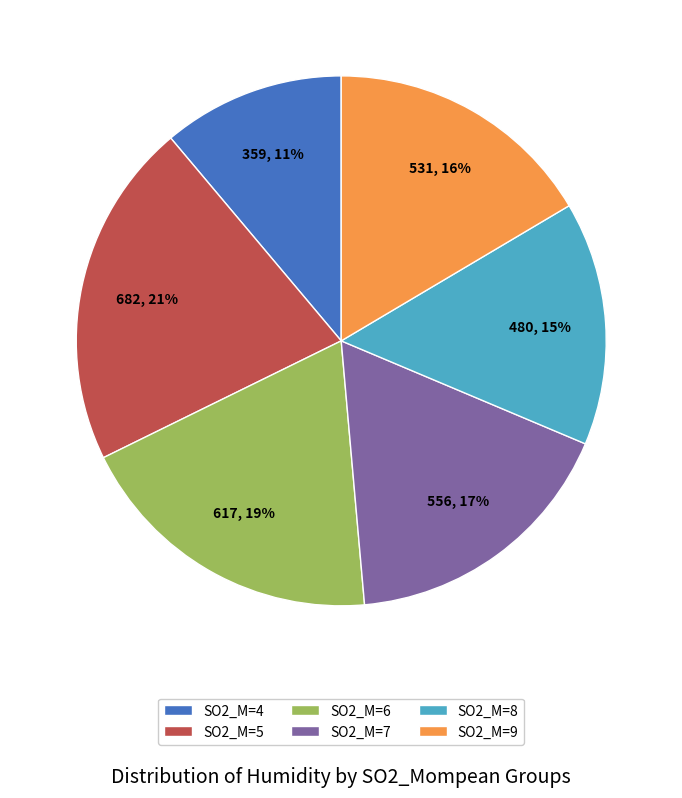

To the nearest percent, what portion does SO2_M=4 represent?

11%